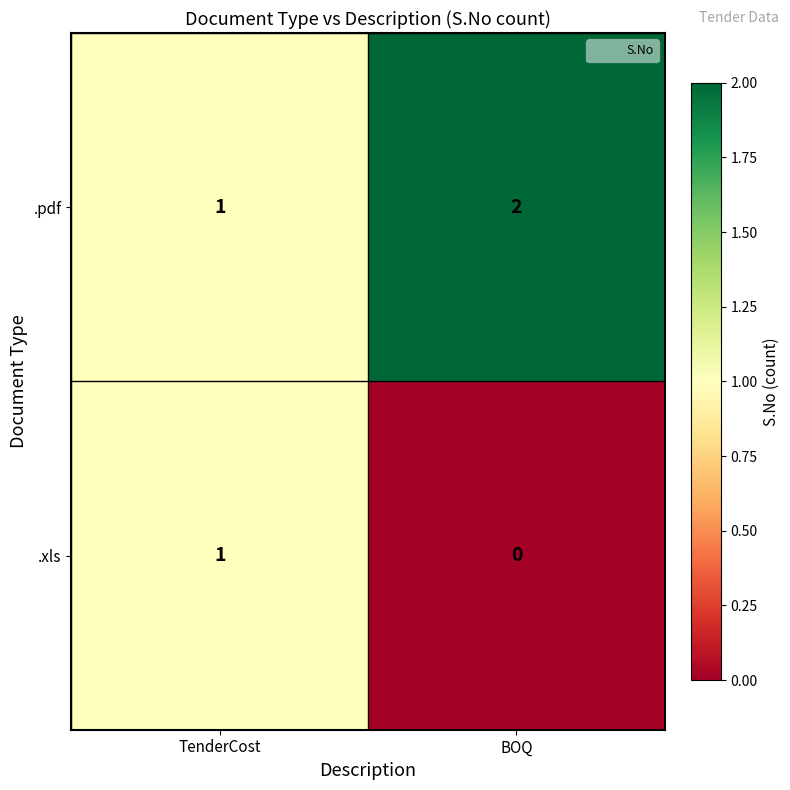

Which category has the lowest value in the .xls series?

BOQ